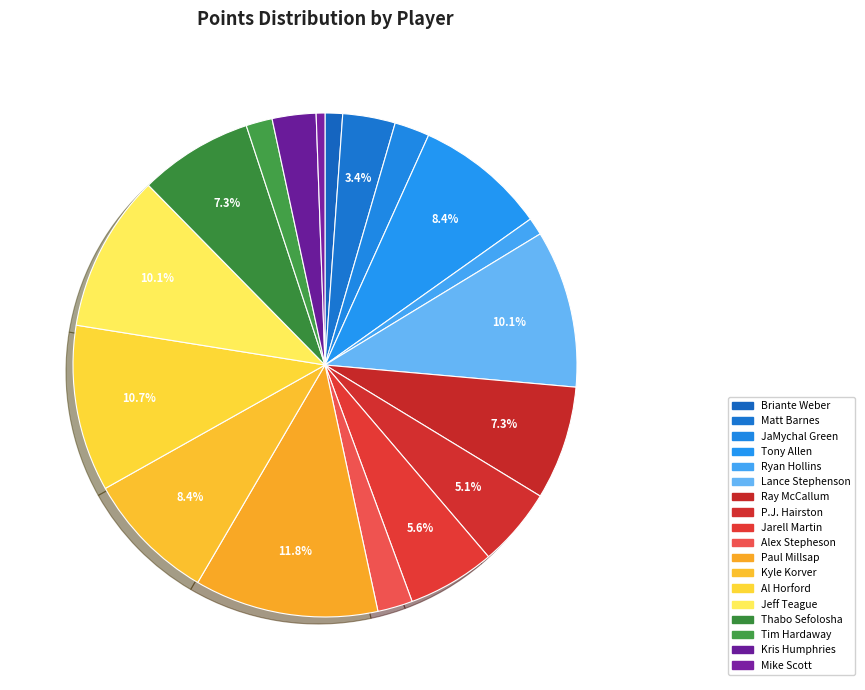

Count the number of slices in the pie.

18